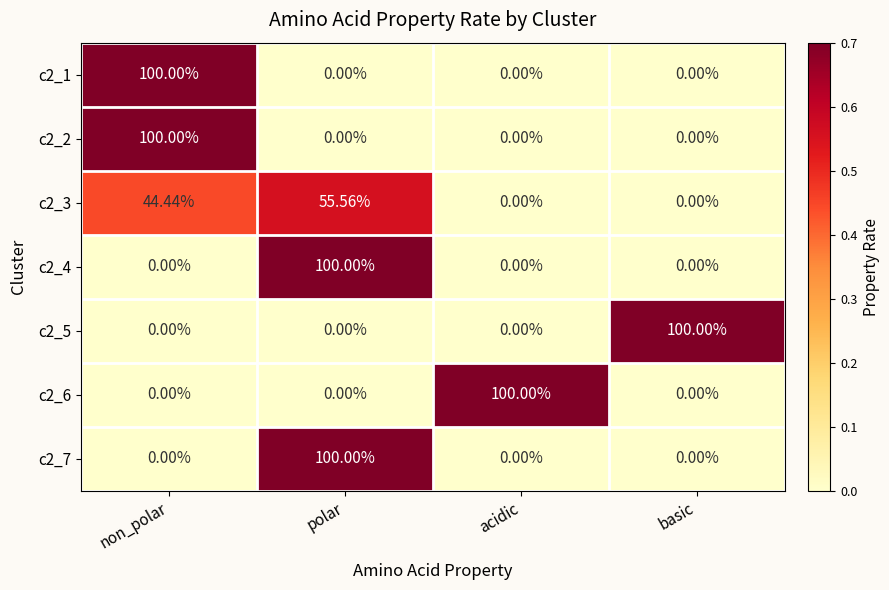

At which category is the sum across all series the highest?

polar